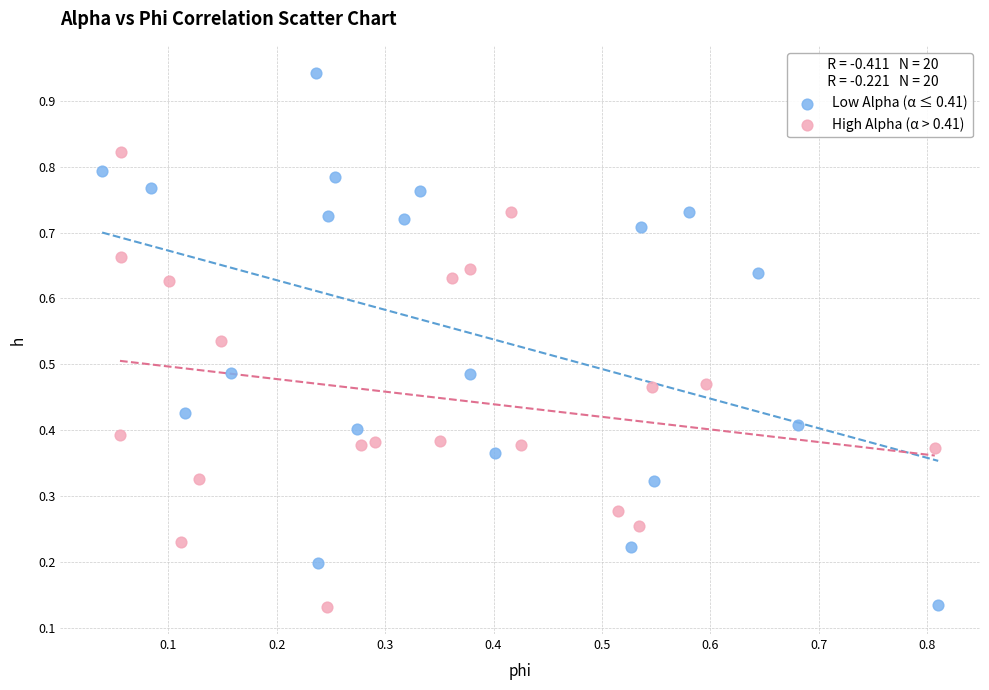

Which series contains the highest Y value?

Low Alpha (α ≤ 0.41)